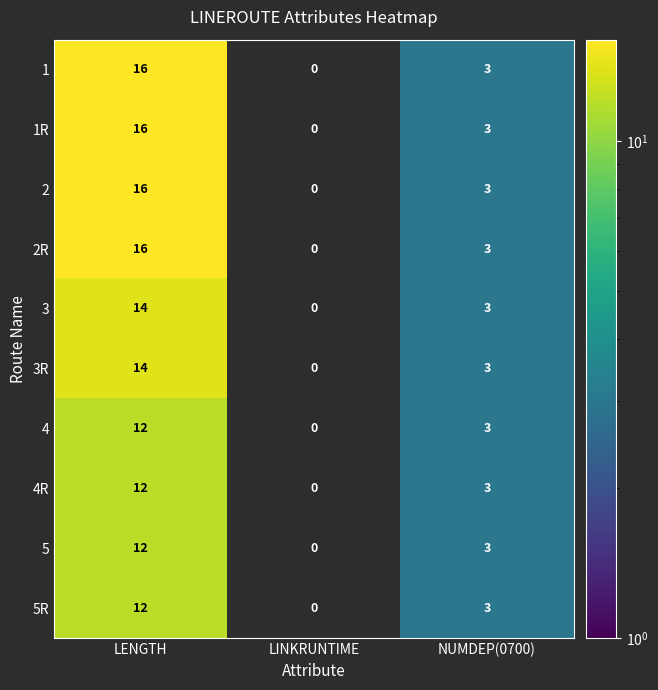

Count the 4R values in the range 0 to 12.

3